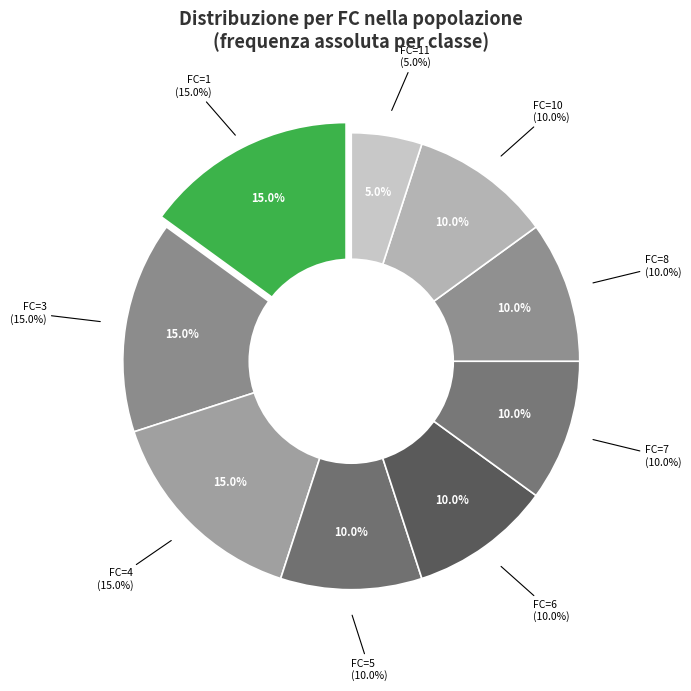

Does FC=3 account for over 50% of the chart?

No